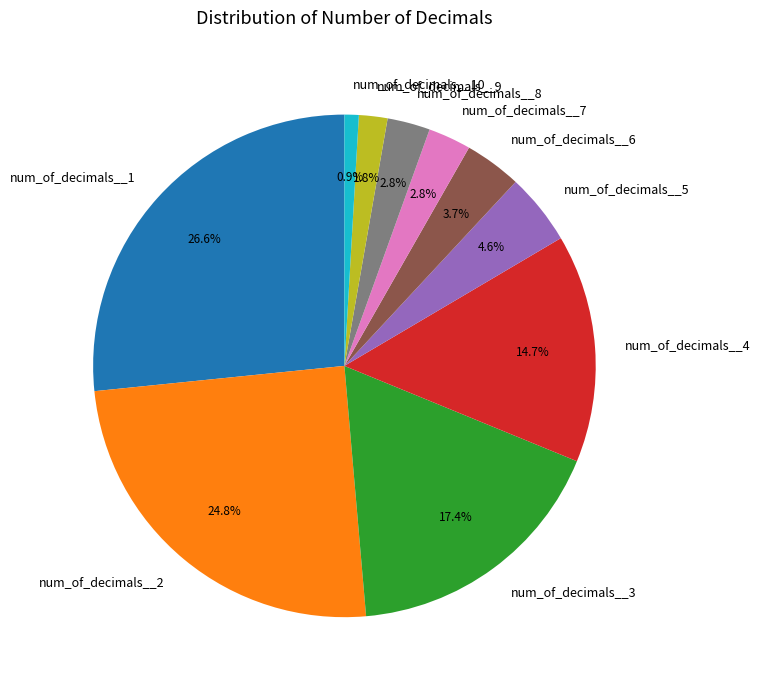

What is the ratio of the value at num_of_decimals__6 to the value at num_of_decimals__2?

0.1